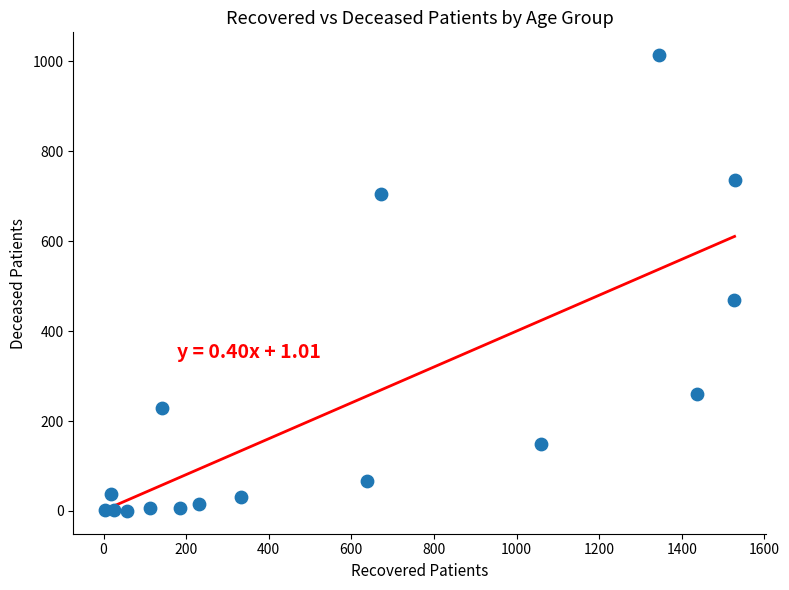

What Y value in the scatter plot is closest to 507?

469